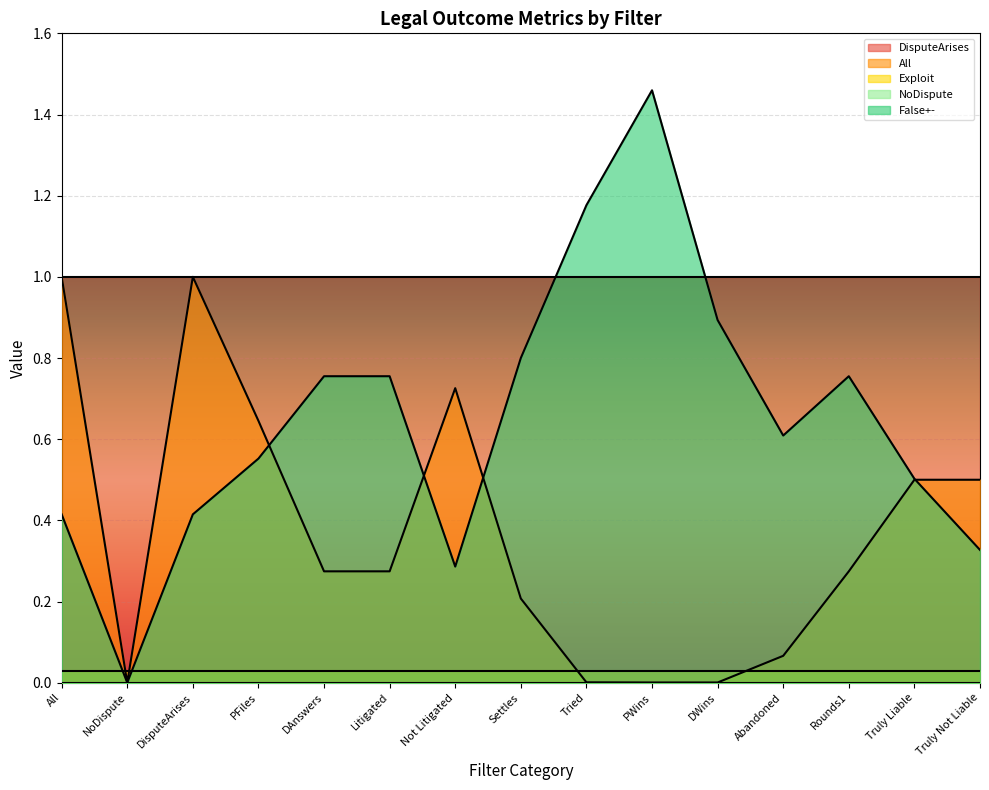

Reading left to right, transcribe all the data shown in this chart.

DisputeArises: All=1.0	NoDispute=1.0	DisputeArises=1.0	PFiles=1.0	DAnswers=1.0	Litigated=1.0	Not Litigated=1.0	Settles=1.0	Tried=1.0	PWins=1.0	DWins=1.0	Abandoned=1.0	Rounds1=1.0	Truly Liable=1.0	Truly Not Liable=1.0
All: All=1.0	NoDispute=0.0	DisputeArises=1.0	PFiles=0.6	DAnswers=0.3	Litigated=0.3	Not Litigated=0.7	Settles=0.2	Tried=0.0	PWins=0.0	DWins=0.0	Abandoned=0.1	Rounds1=0.3	Truly Liable=0.5	Truly Not Liable=0.5
Exploit: All=0.0	NoDispute=0.0	DisputeArises=0.0	PFiles=0.0	DAnswers=0.0	Litigated=0.0	Not Litigated=0.0	Settles=0.0	Tried=0.0	PWins=0.0	DWins=0.0	Abandoned=0.0	Rounds1=0.0	Truly Liable=0.0	Truly Not Liable=0.0
NoDispute: All=0.0	NoDispute=0.0	DisputeArises=0.0	PFiles=0.0	DAnswers=0.0	Litigated=0.0	Not Litigated=0.0	Settles=0.0	Tried=0.0	PWins=0.0	DWins=0.0	Abandoned=0.0	Rounds1=0.0	Truly Liable=0.0	Truly Not Liable=0.0
False+-: All=0.4	NoDispute=0.0	DisputeArises=0.4	PFiles=0.6	DAnswers=0.8	Litigated=0.8	Not Litigated=0.3	Settles=0.8	Tried=1.2	PWins=1.5	DWins=0.9	Abandoned=0.6	Rounds1=0.8	Truly Liable=0.5	Truly Not Liable=0.3